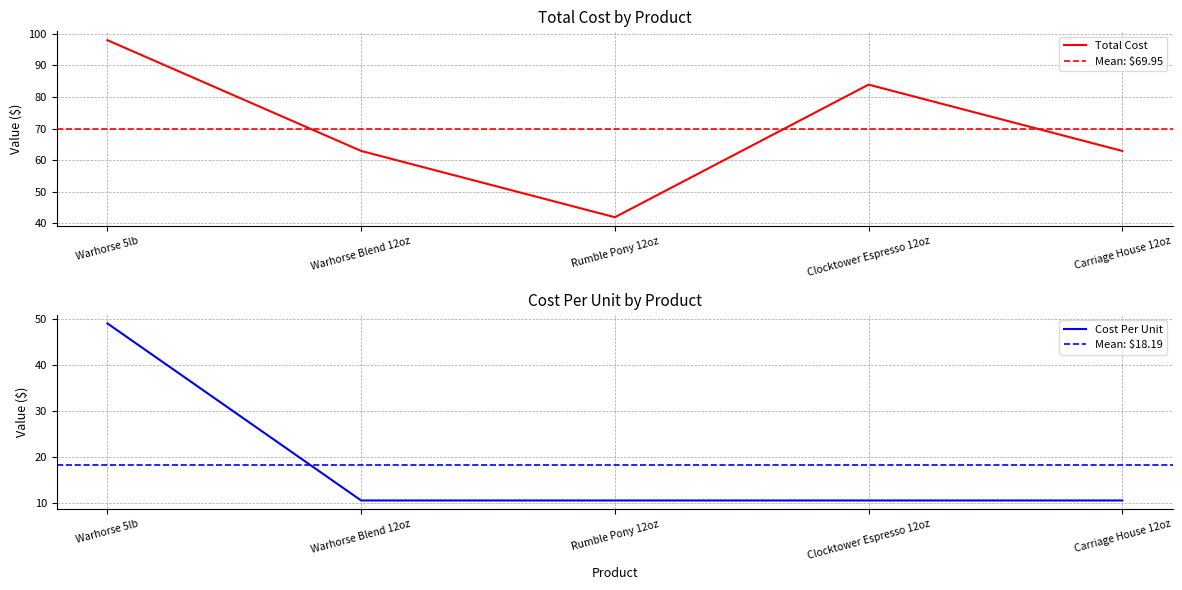

What is the label of the 5th point from the right?

Warhorse 5lb